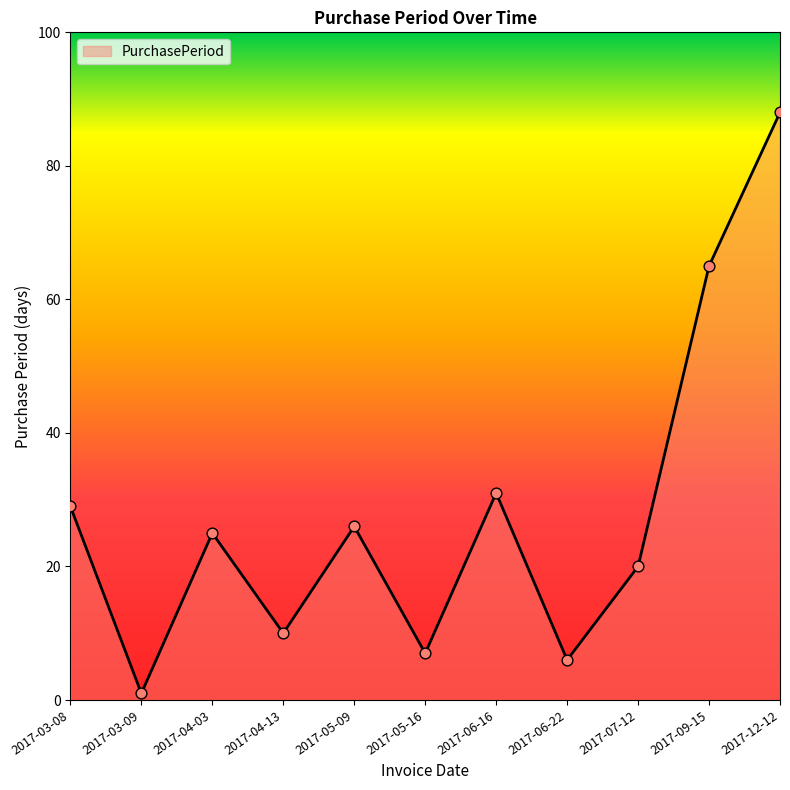

Approximately how many times larger is the value at 2017-05-16 compared to 2017-03-08?

0.2